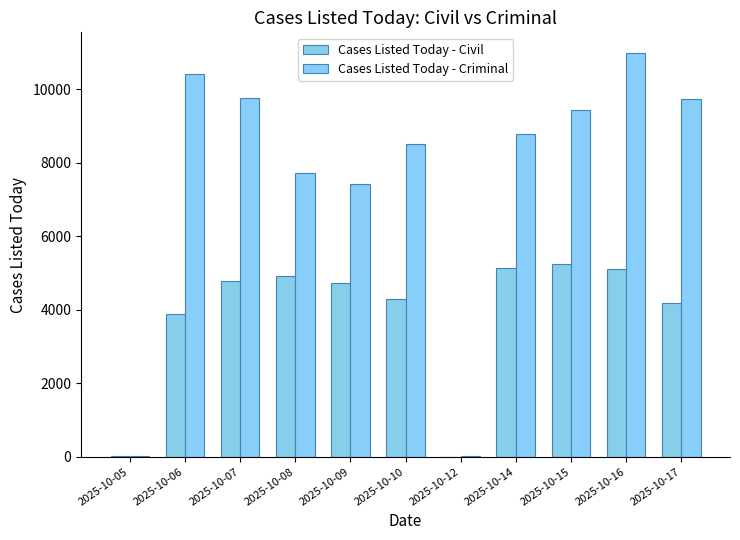

What are all the series names shown in the legend?

Cases Listed Today - Civil, Cases Listed Today - Criminal